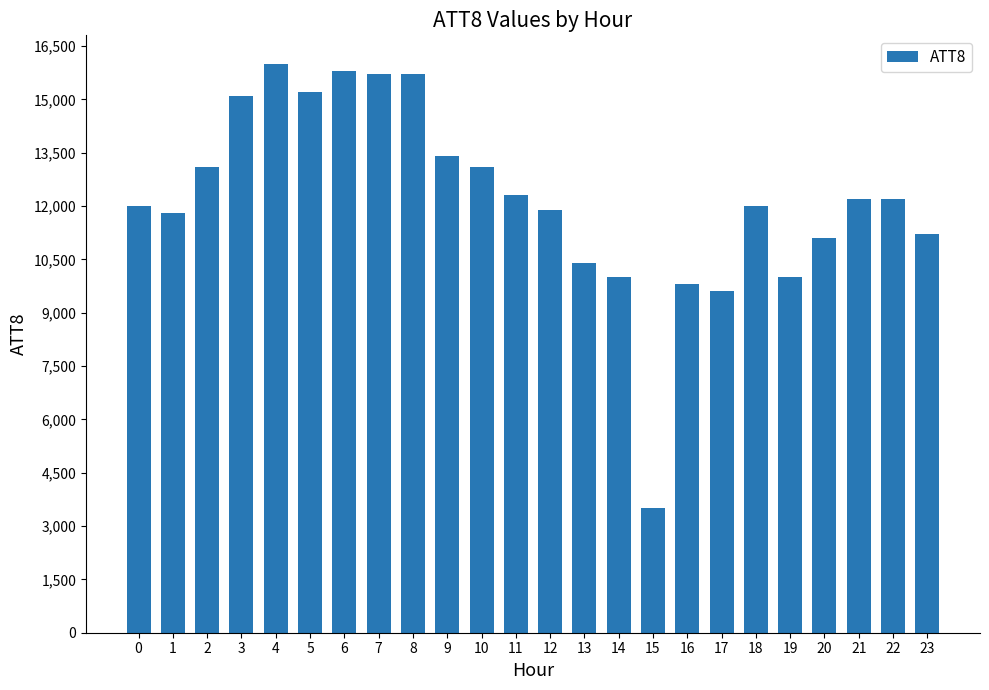

Reading left to right, list all the values displayed in this chart.

0=12000	1=11800	2=13100	3=15100	4=16000	5=15200	6=15800	7=15700	8=15700	9=13400	10=13100	11=12300	12=11900	13=10400	14=10000	15=3500	16=9800	17=9600	18=12000	19=10000	20=11100	21=12200	22=12200	23=11200